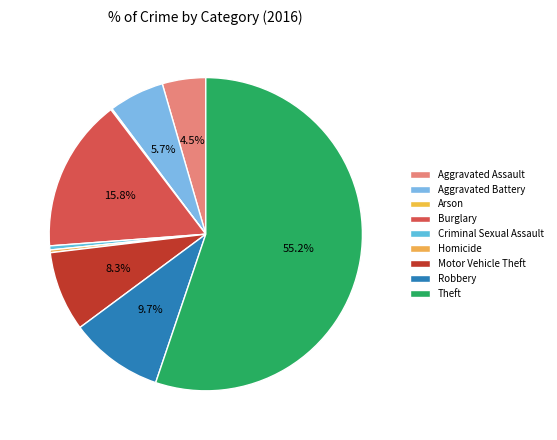

True or false: Arson accounts for 0% of the total.

True